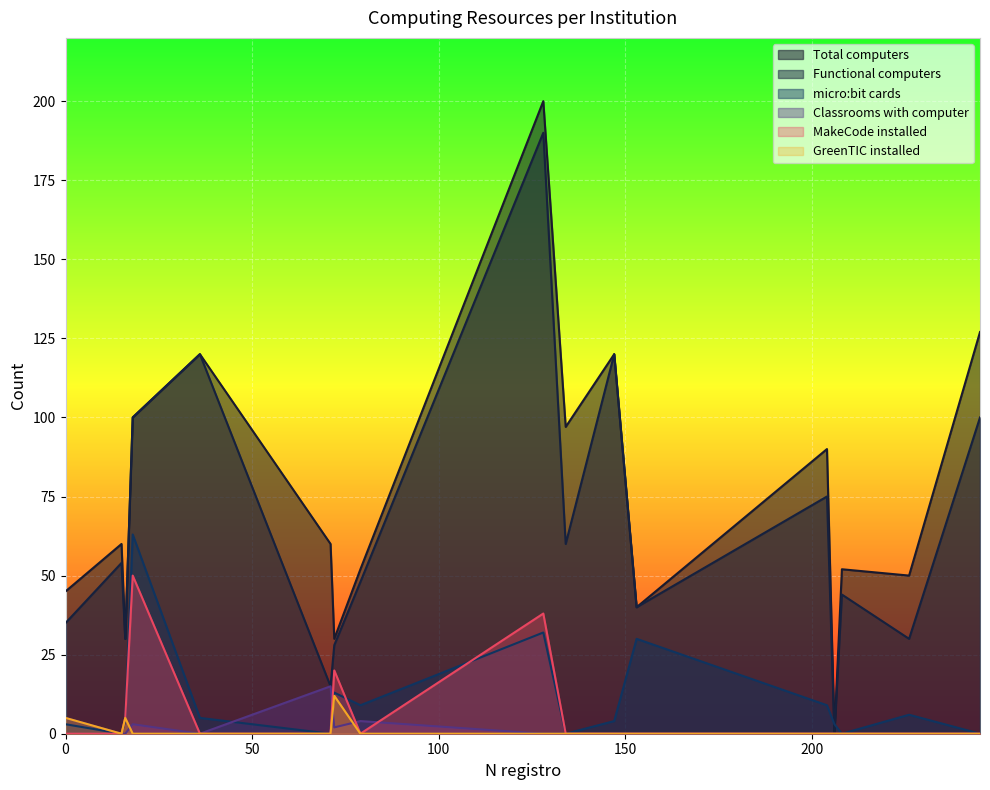

What is the value of the Classrooms with computer point at the 1st from the left?

5